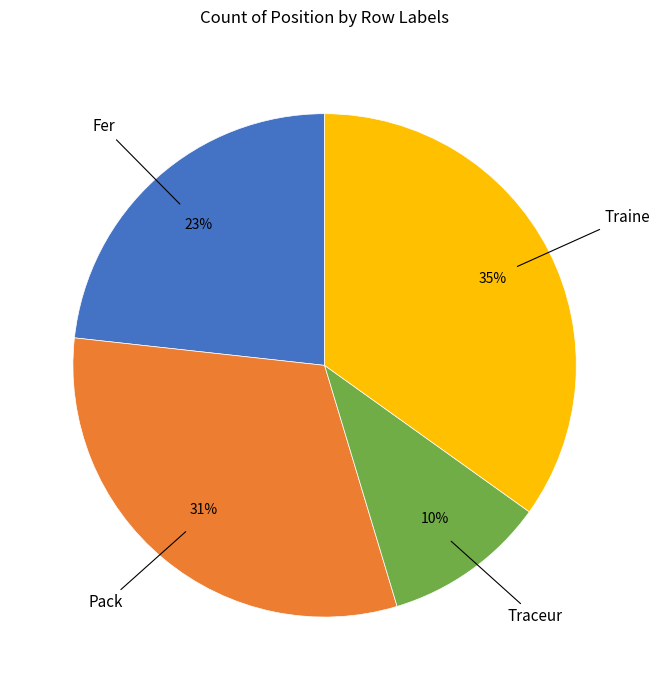

How many segments does this pie chart have?

4